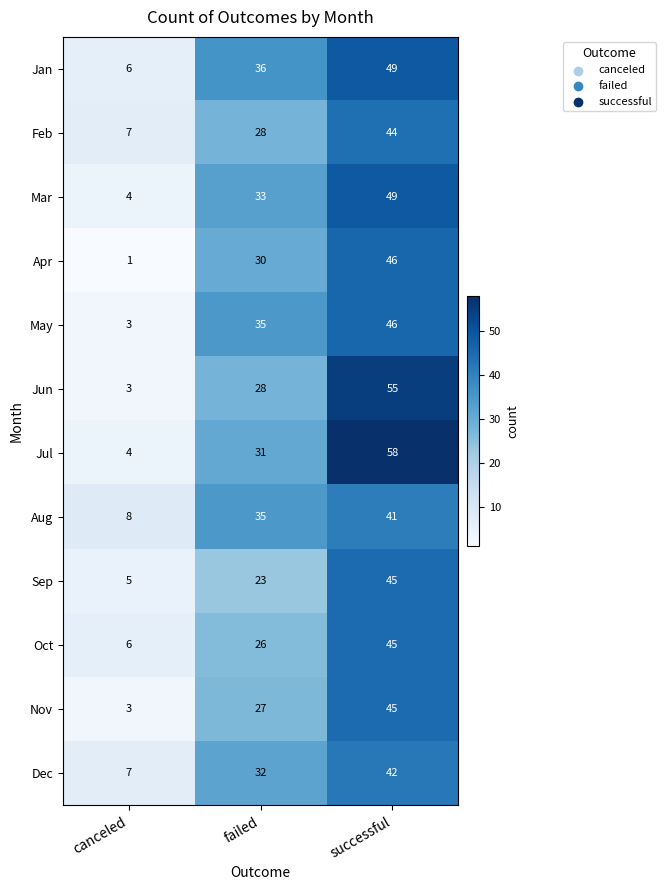

What is the sum of all Jan values?

91